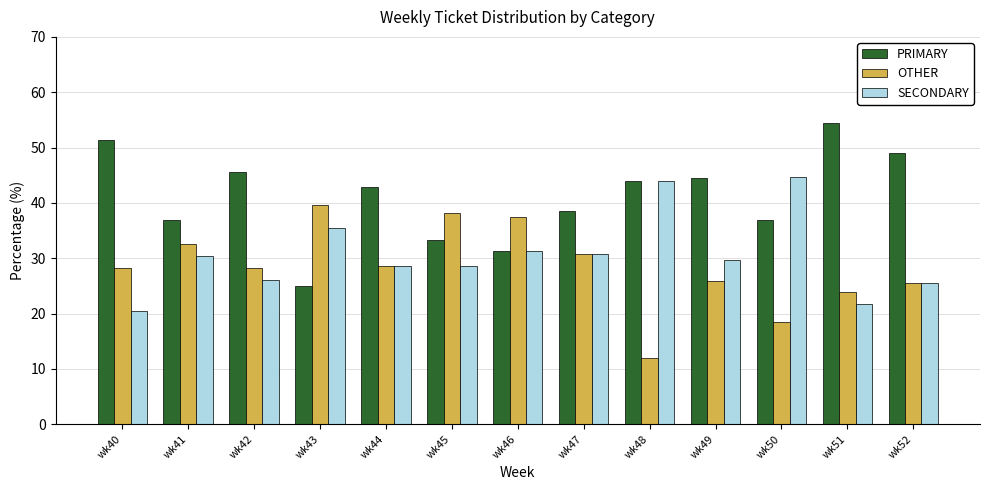

What is the value of the SECONDARY bar at the 1st from the left?

20.5